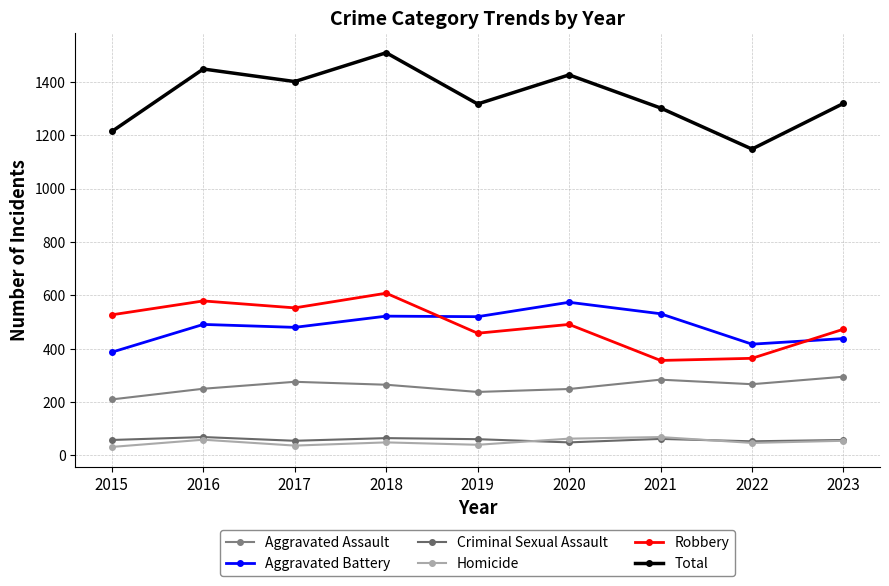

What is the highest value of the Aggravated Assault series?

295